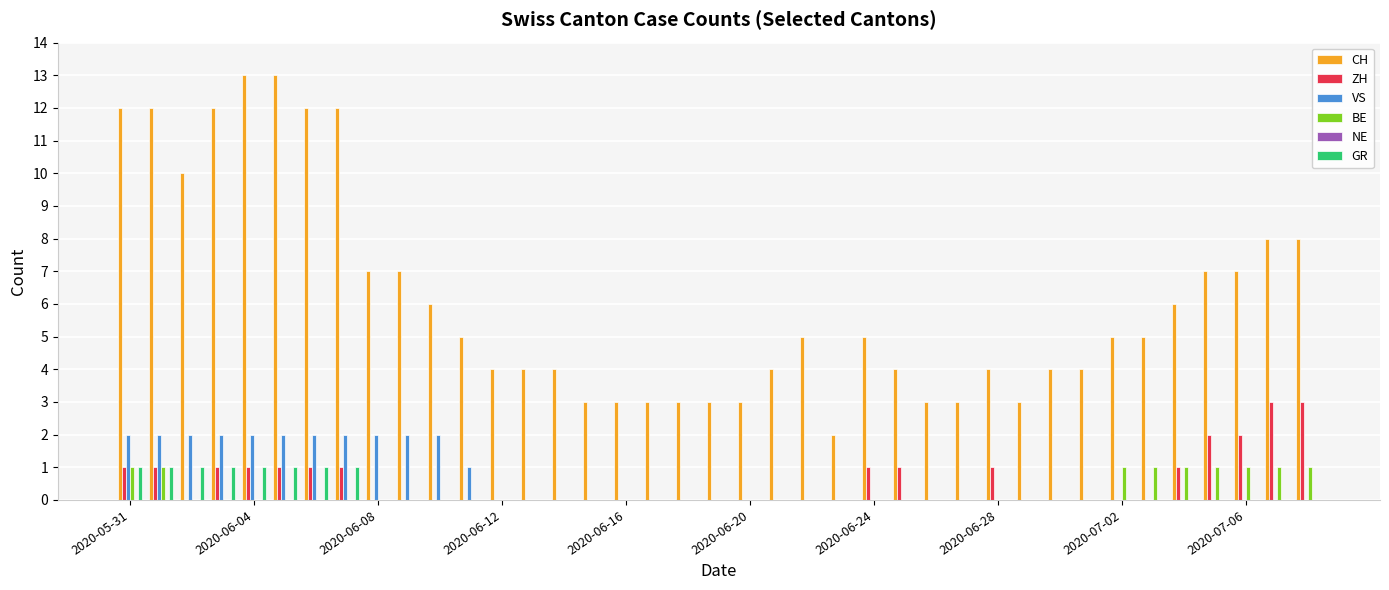

Which series has the largest total across all categories?

CH